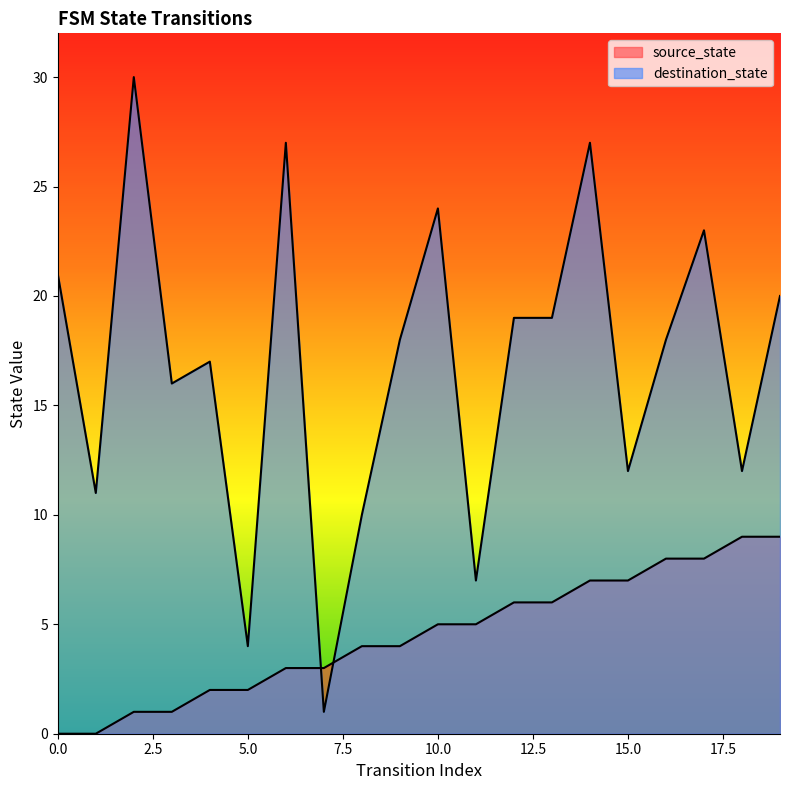

True or false: source_state has a value of 13 at 17.

False